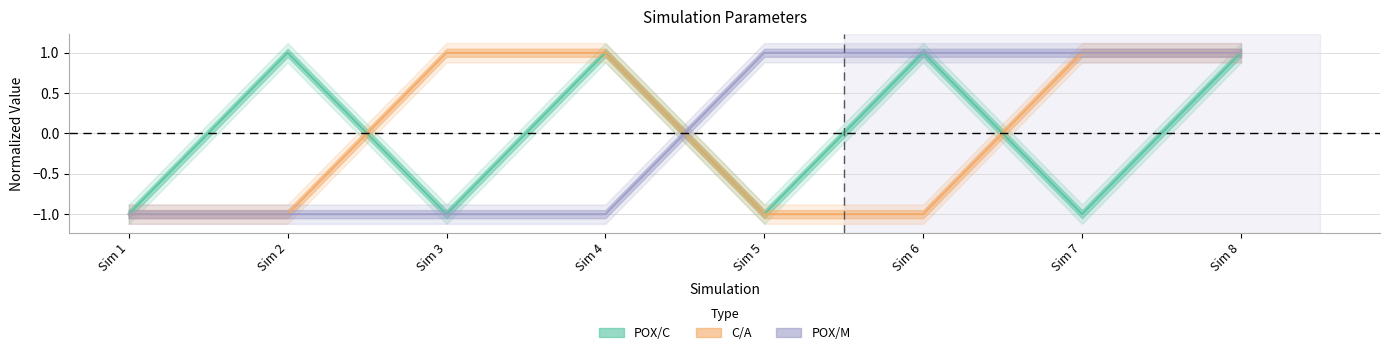

Between which two adjacent categories do POX/C and C/A first intersect?

Sim 2 and Sim 3